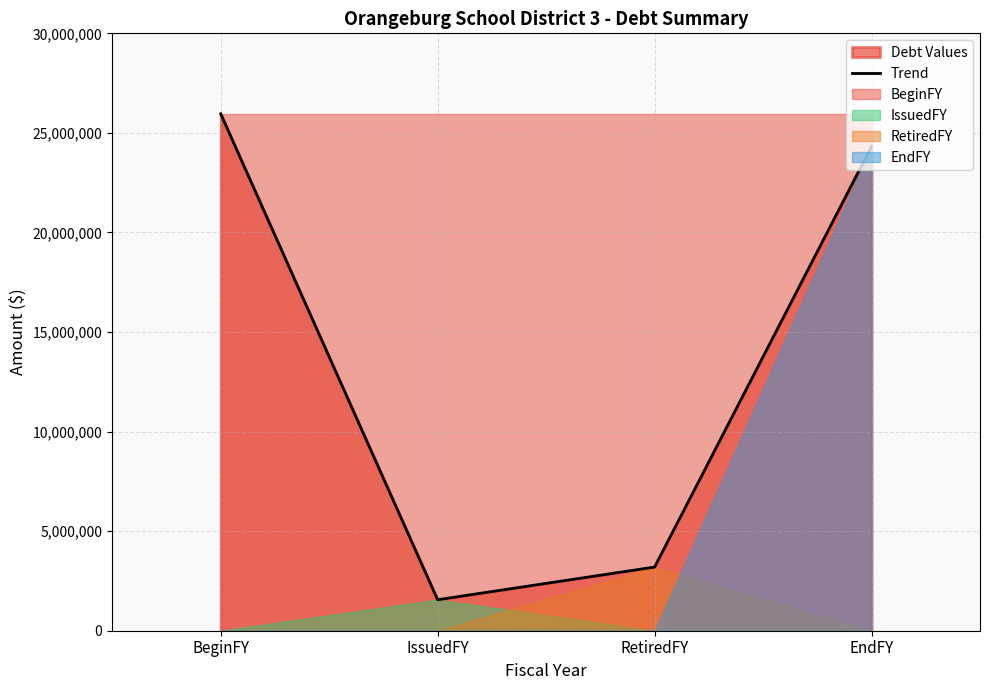

The chart shows a value of 1556486 at IssuedFY. True or false?

True